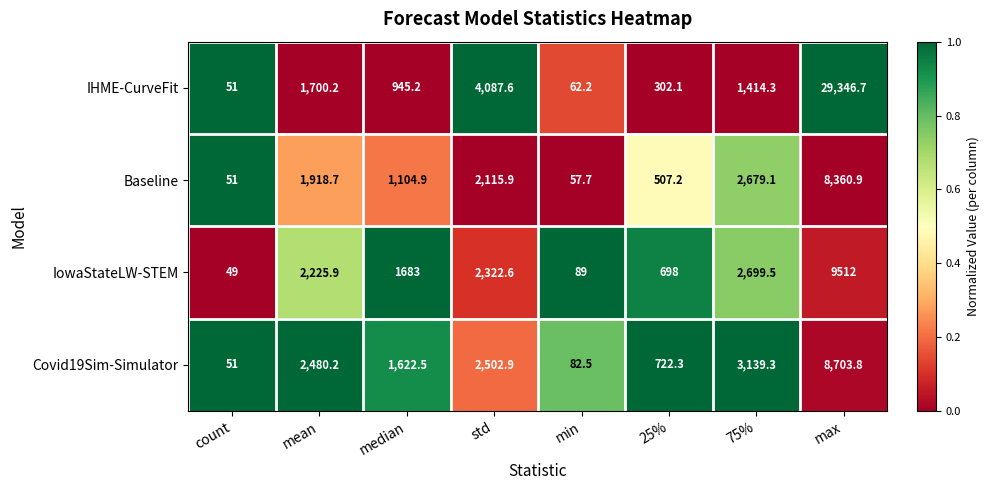

What is the difference between the second highest and second lowest values in the Baseline series?

2621.4